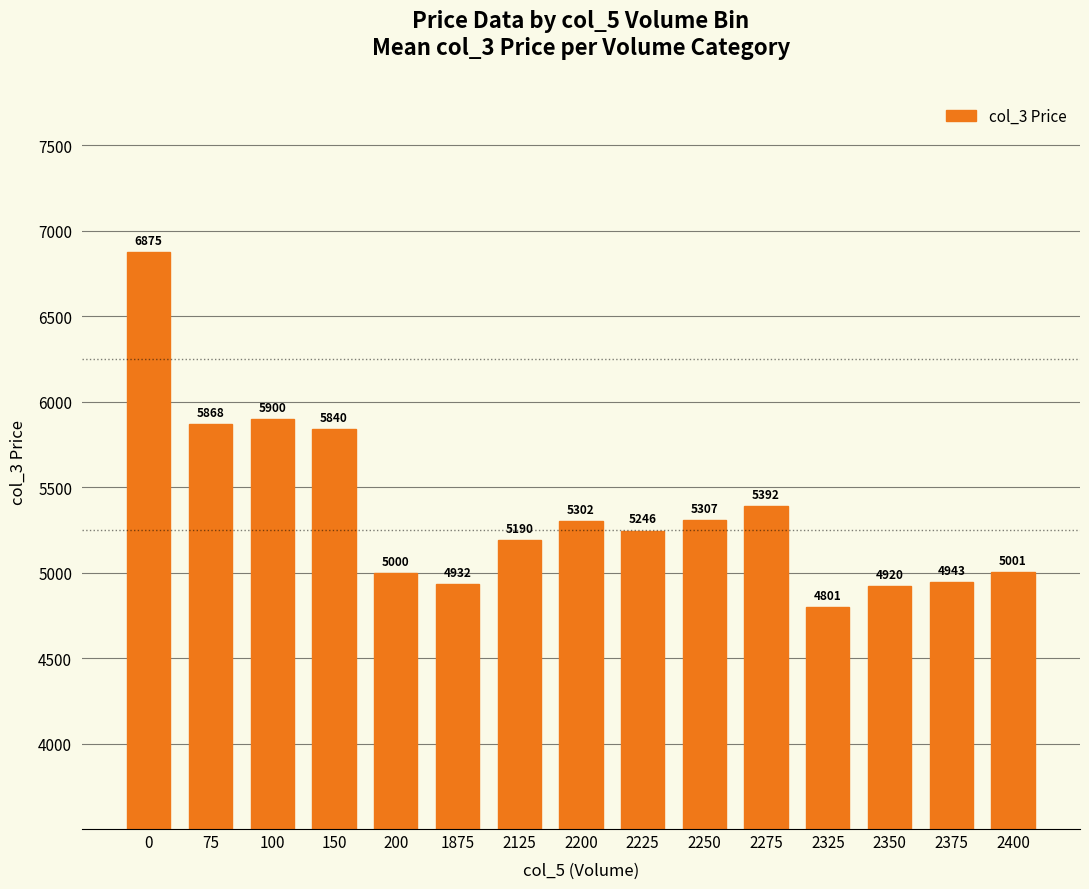

The chart shows a value of 6875.0 at 0. True or false?

True